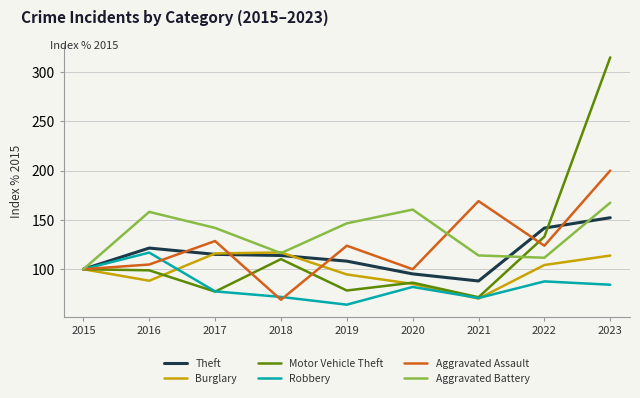

Does the chart have visible grid lines?

Yes